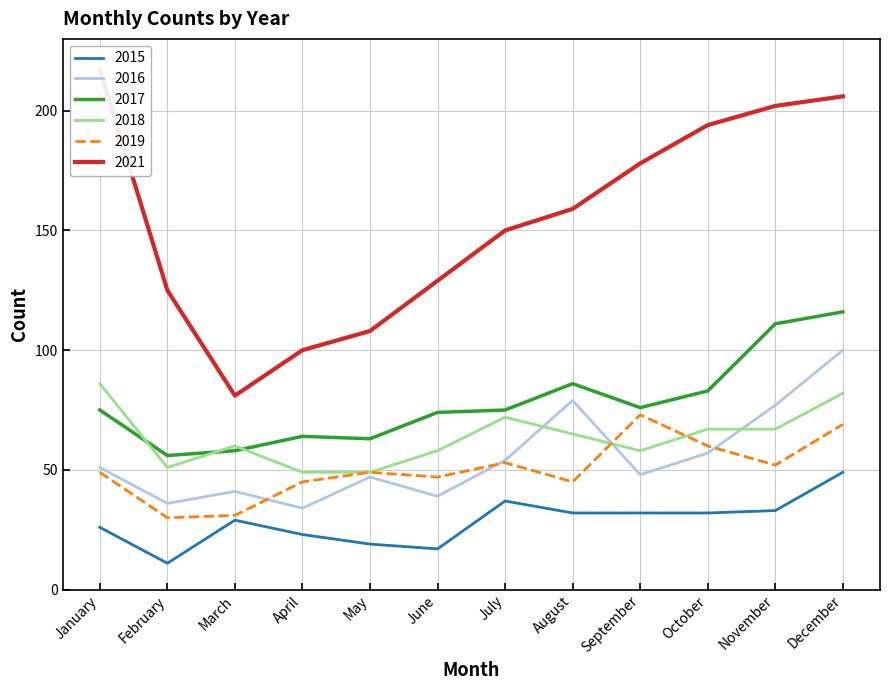

True or false: 2017 and 2016 cross at least once.

False